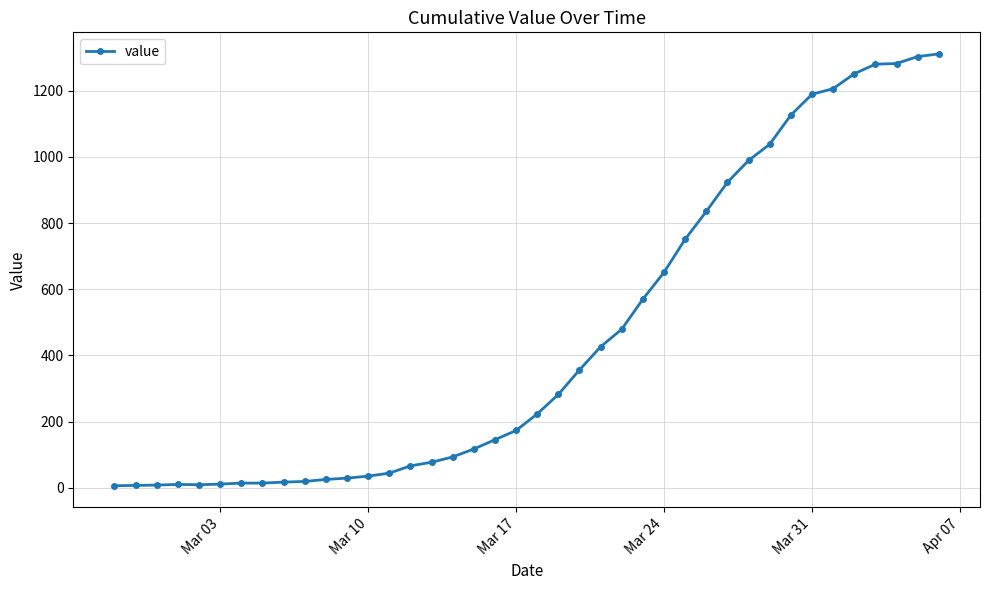

What is the greatest value displayed?

1311